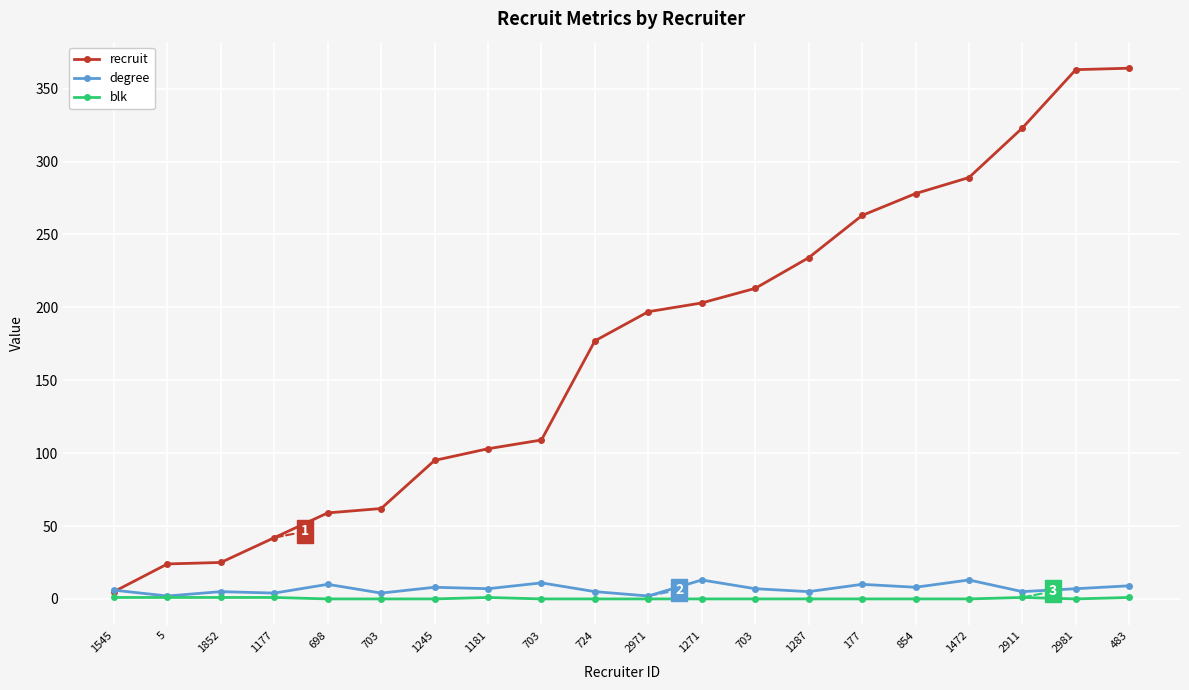

The degree series shows 17 at 177. True or false?

False